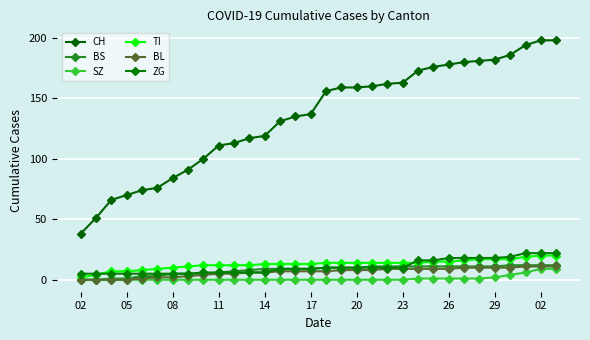

Does the chart display data point markers on the line(s)?

Yes